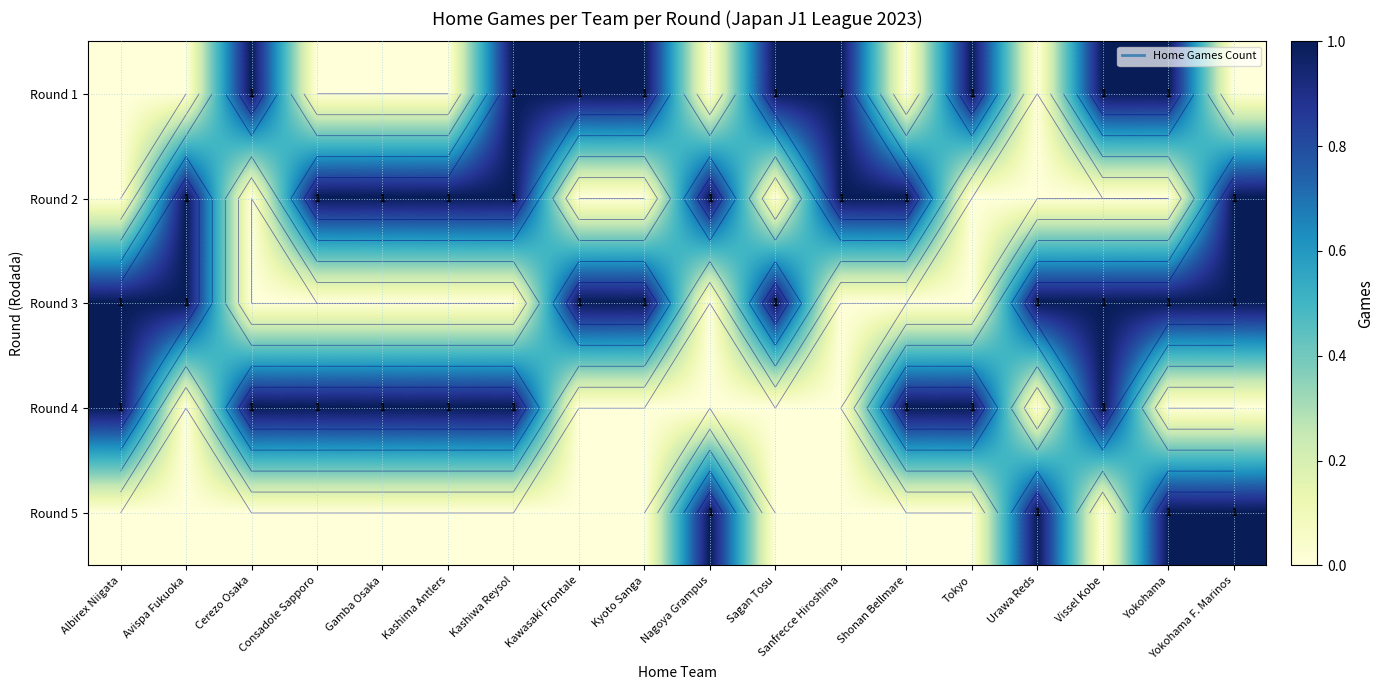

How many data points does each series have?

18